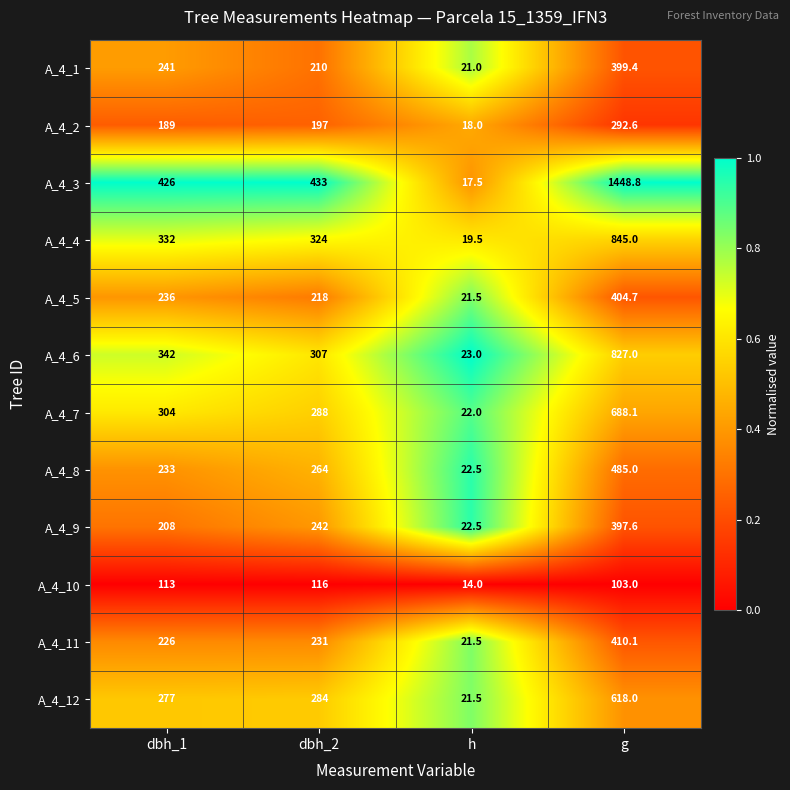

What is the average value of the A_4_2 series?

174.2